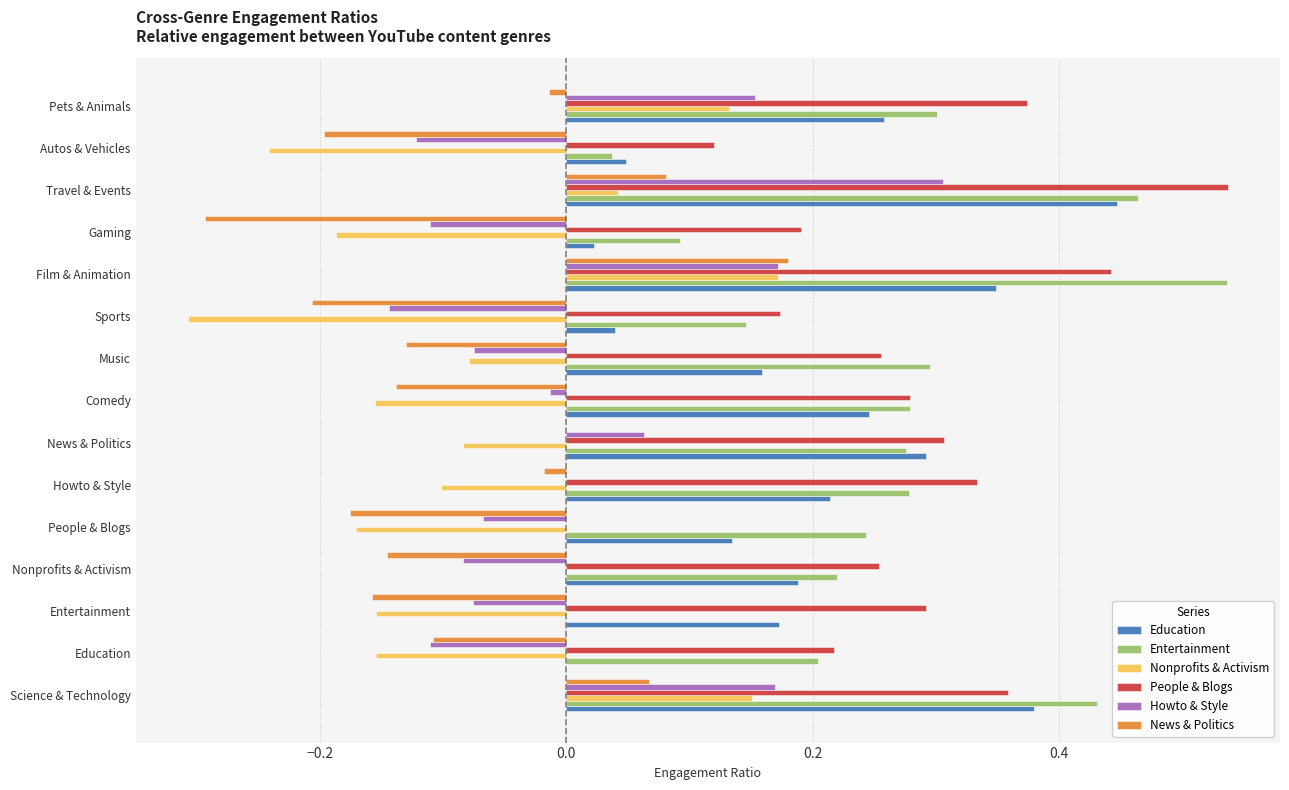

At which label does Nonprofits & Activism reach its peak?

Film & Animation